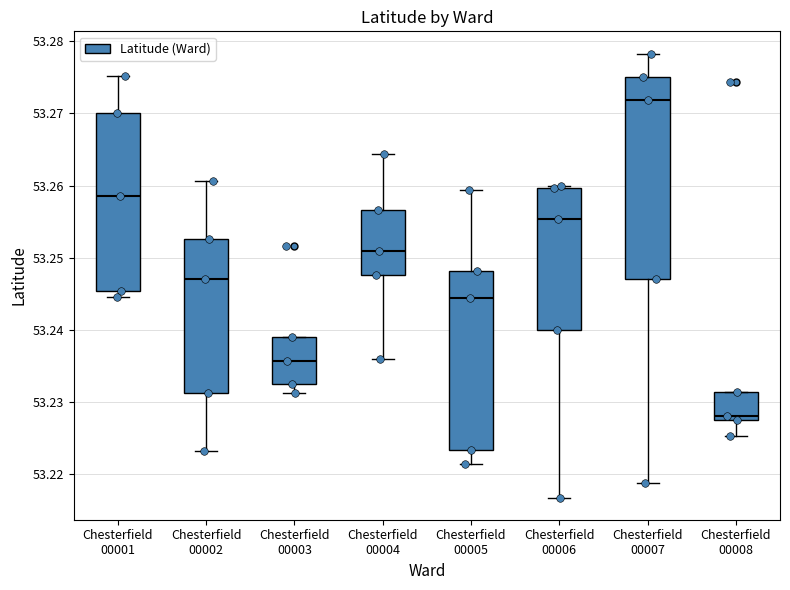

Which box's median line is the highest?

Chesterfield 00007